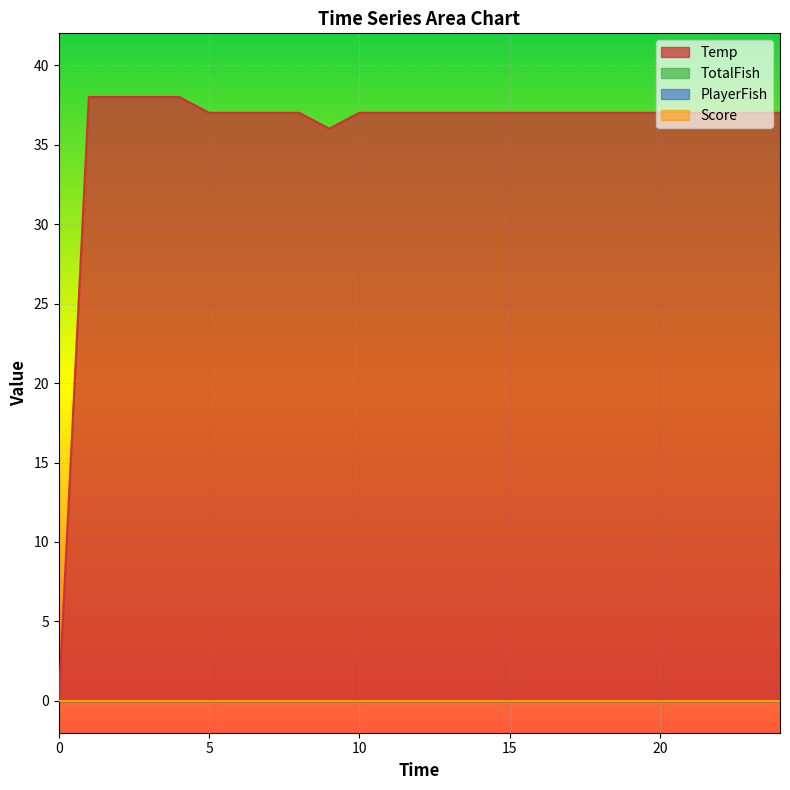

List the labels in order of PlayerFish value, smallest first.

0, 0, 0, 0, 0, 0, 0, 0, 0, 0, 0, 0, 0, 0, 0, 0, 0, 0, 0, 0, 0, 0, 0, 0, 0